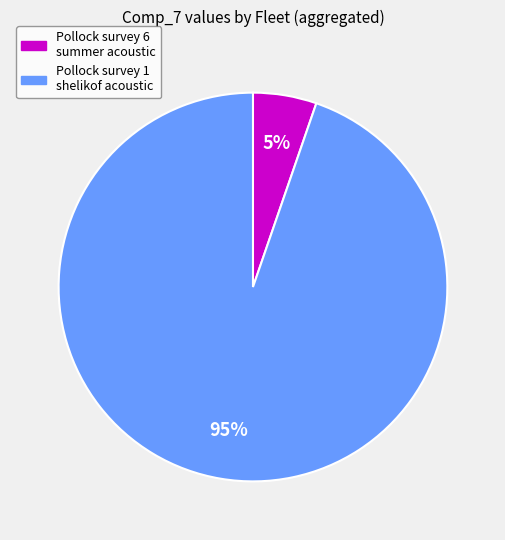

Rank the categories by value from highest to lowest.

Pollock survey 1 shelikof acoustic, Pollock survey 6 summer acoustic